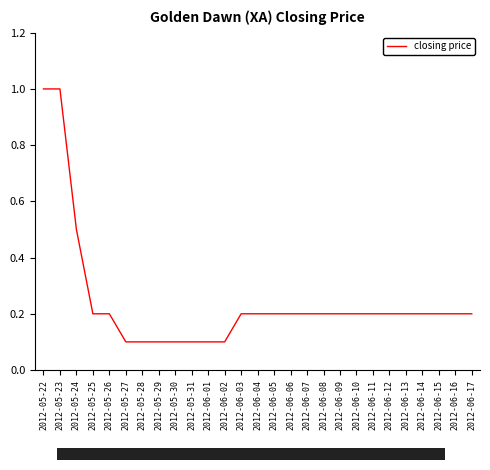

What value does the data have at 2012-06-17?

0.2